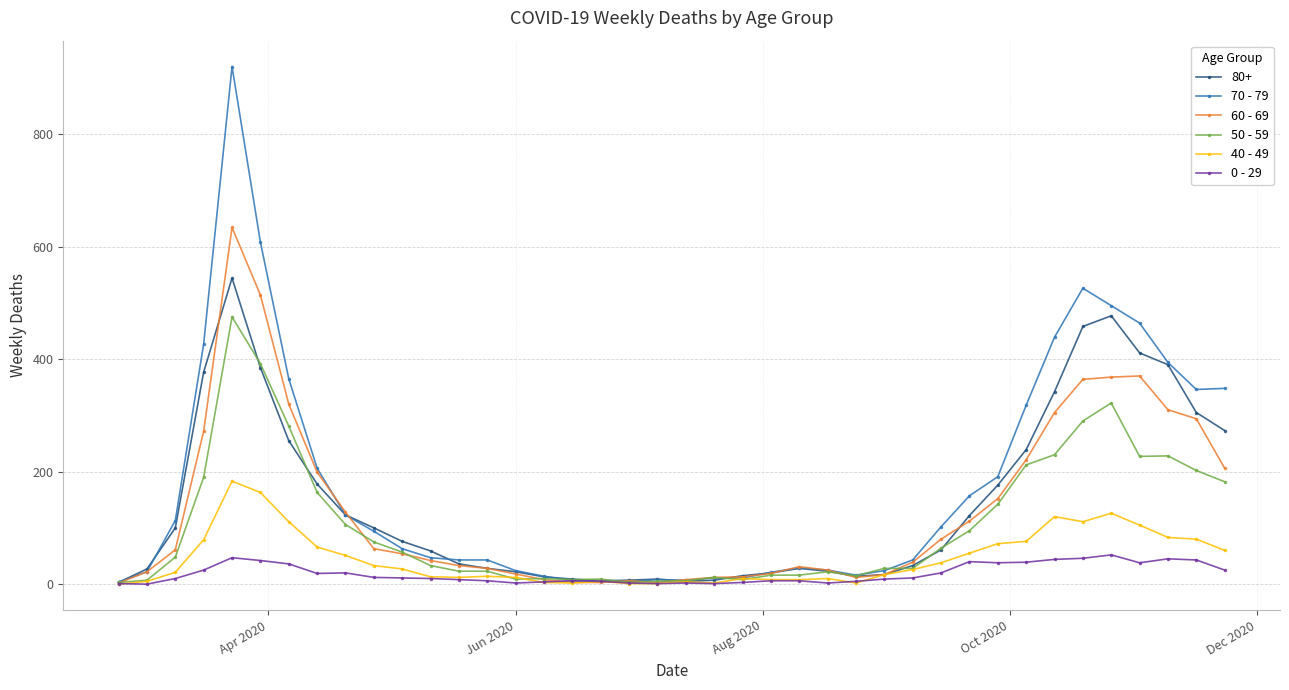

True or false: 80+ has more than 2 points higher than both neighbors.

True